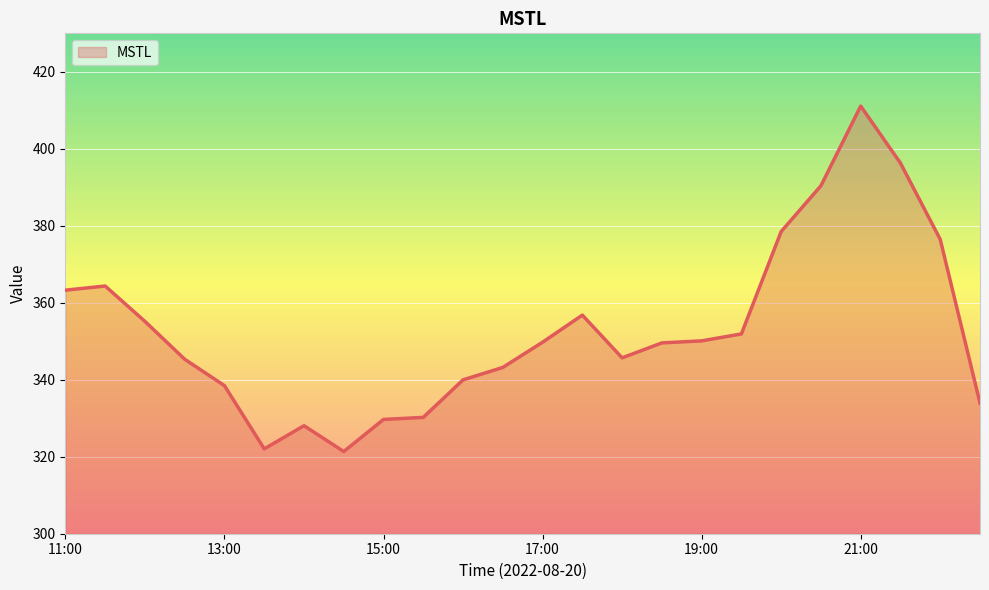

What is the minimum value shown in the chart?

321.4